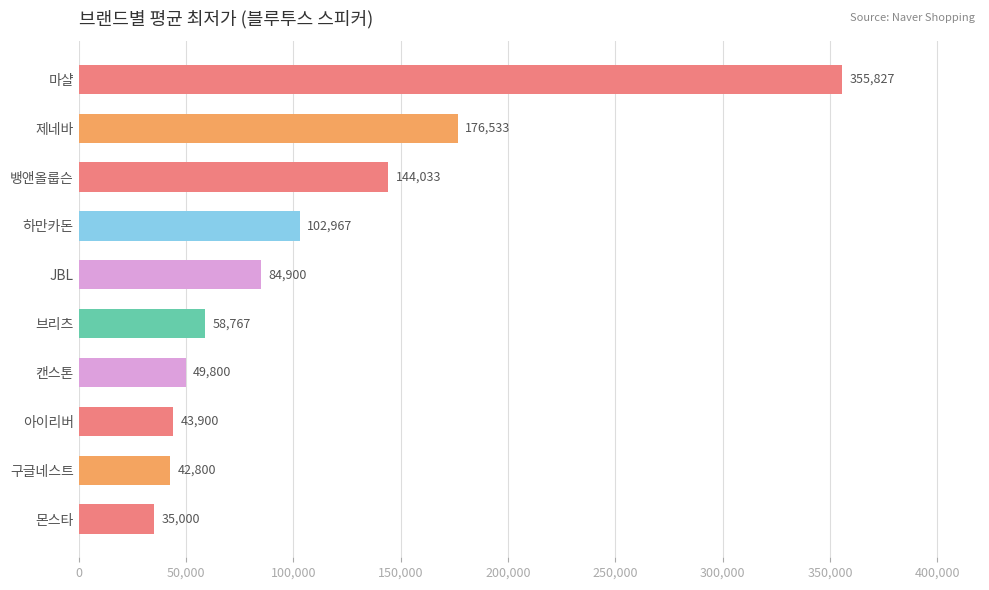

Rank the categories by value from lowest to highest.

몬스타, 구글네스트, 아이리버, 캔스톤, 브리츠, JBL, 하만카돈, 뱅앤올룹슨, 제네바, 마샬